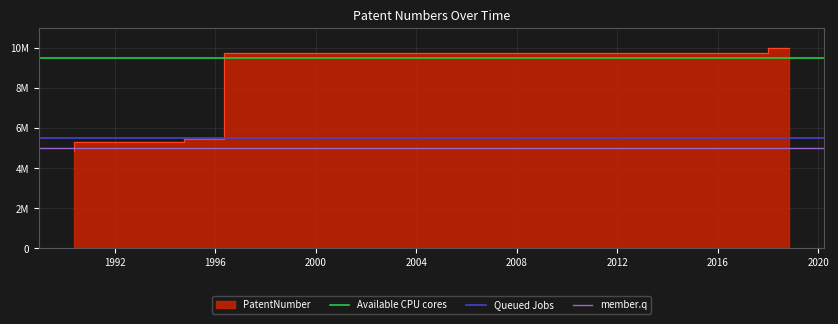

Is the value of Queued Jobs at 1992 greater than the value of member.q at 1988?

Yes